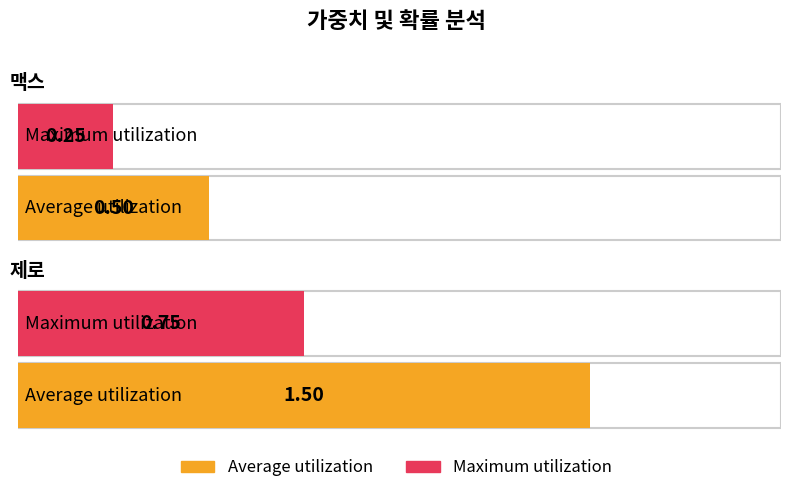

What is the sum of the Maximum utilization values at 맥스 and 제로?

1.0